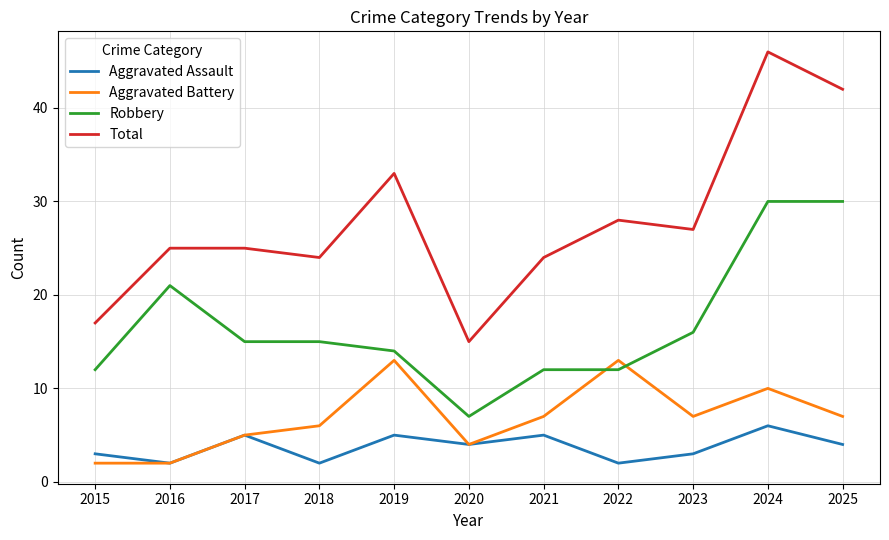

What is the average value of the Robbery series?

17